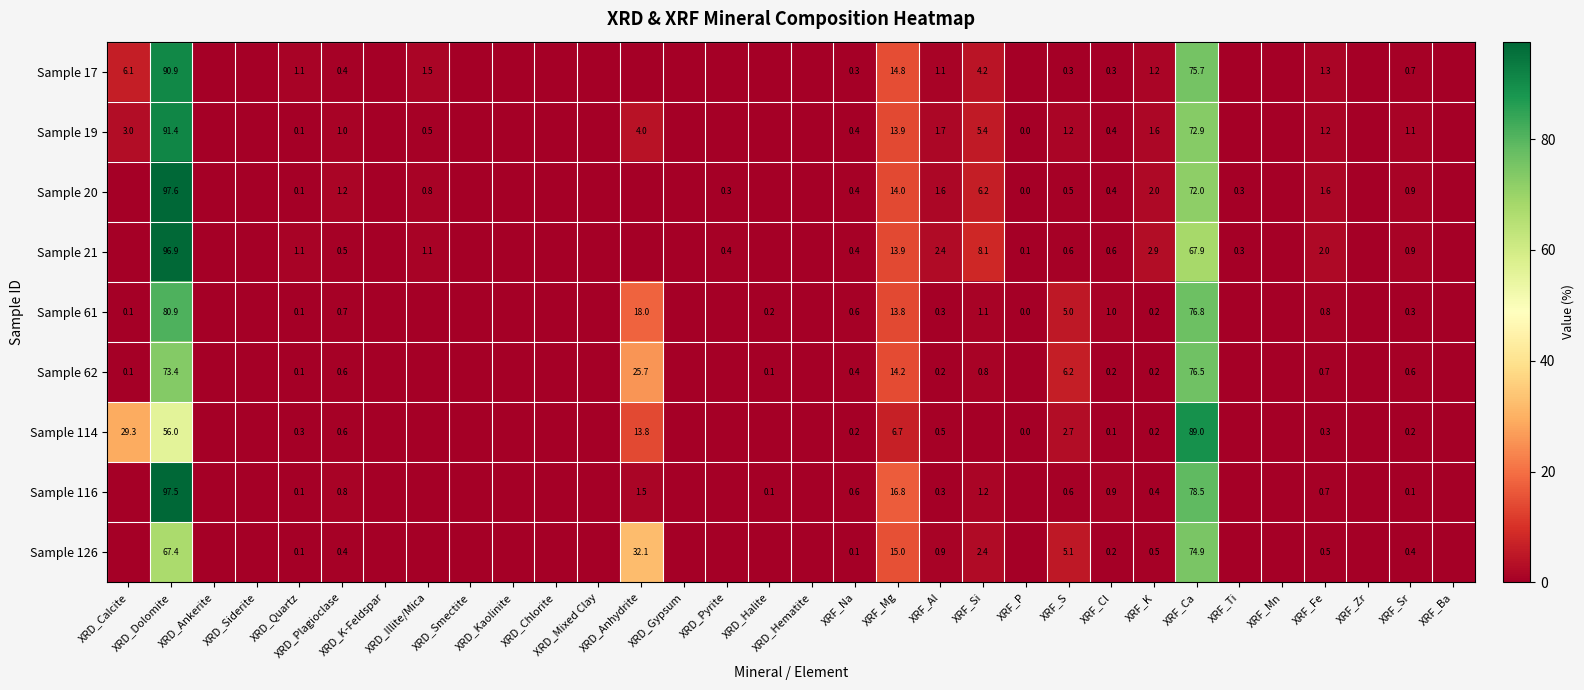

At how many categories does at least one series exceed 73?

2